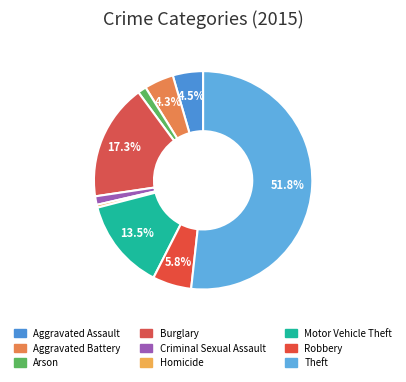

Combined, what portion of the pie is Homicide and Motor Vehicle Theft?

13.9%